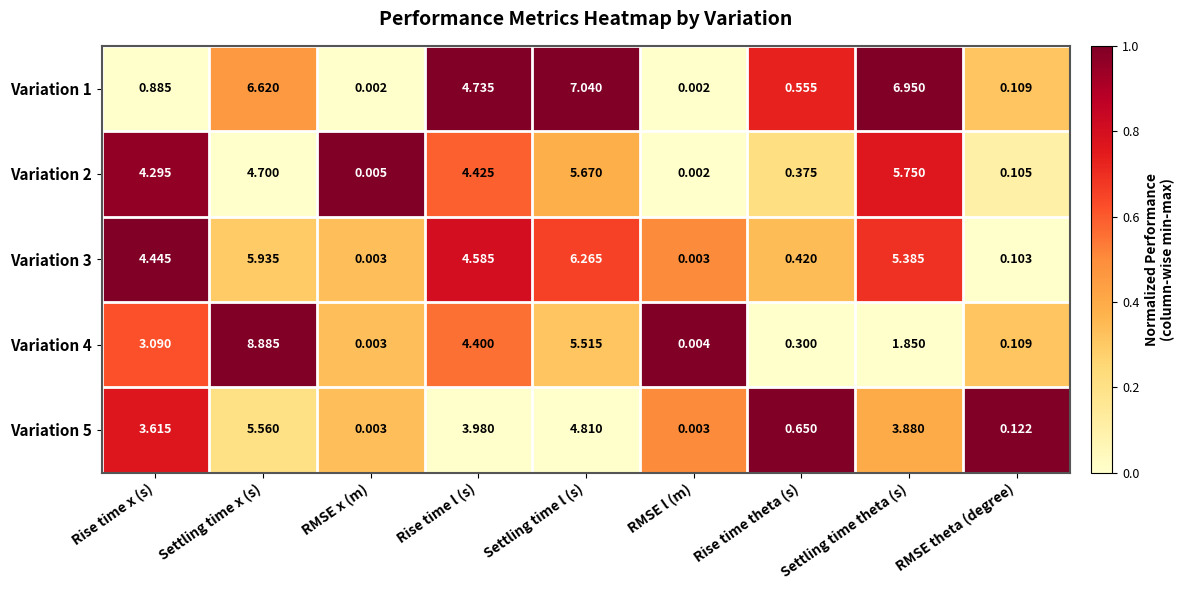

At which category does the chart reach its peak across all series?

Settling time x (s)